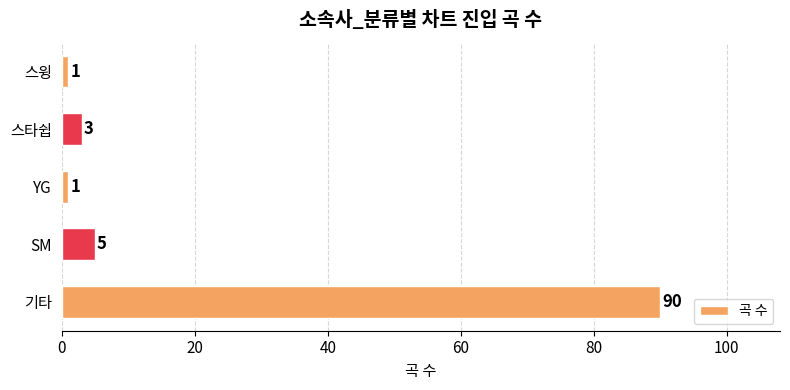

How many values are below 3?

2